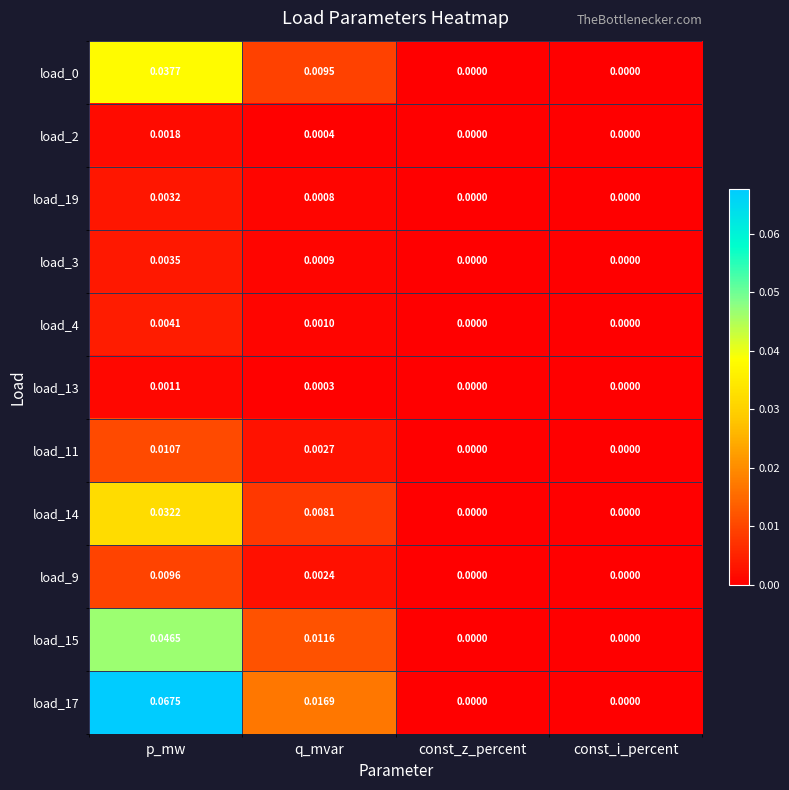

Which series has the largest total across all categories?

load_17